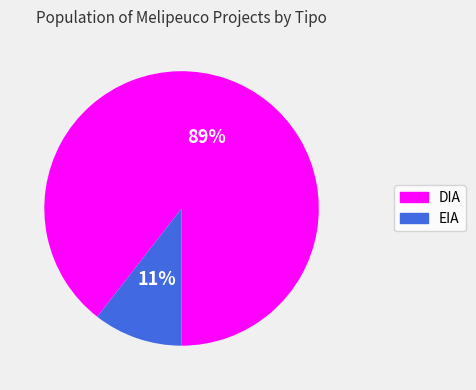

Which category accounts for the majority?

DIA